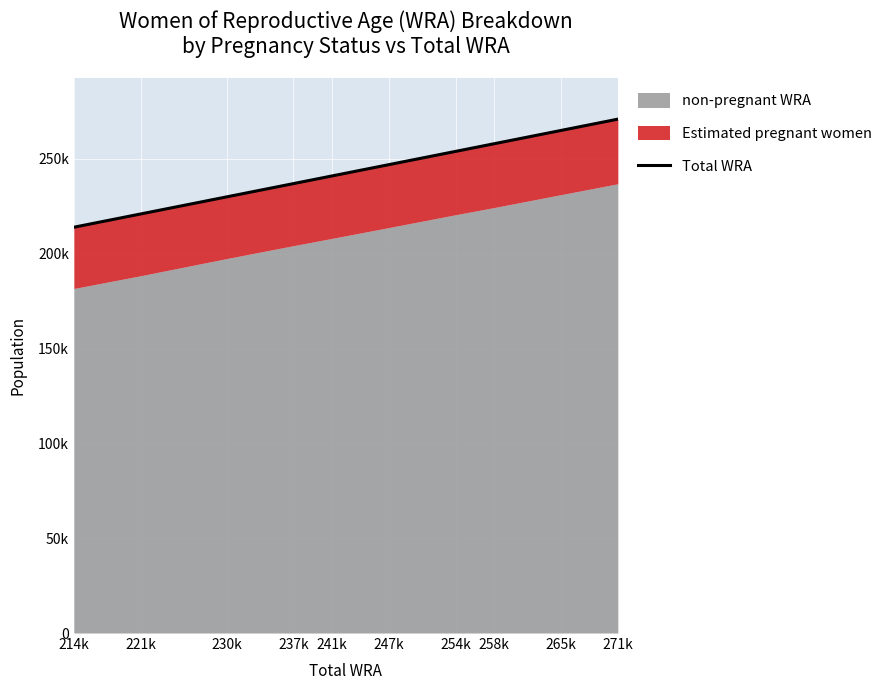

How many categories are shown in the chart?

10